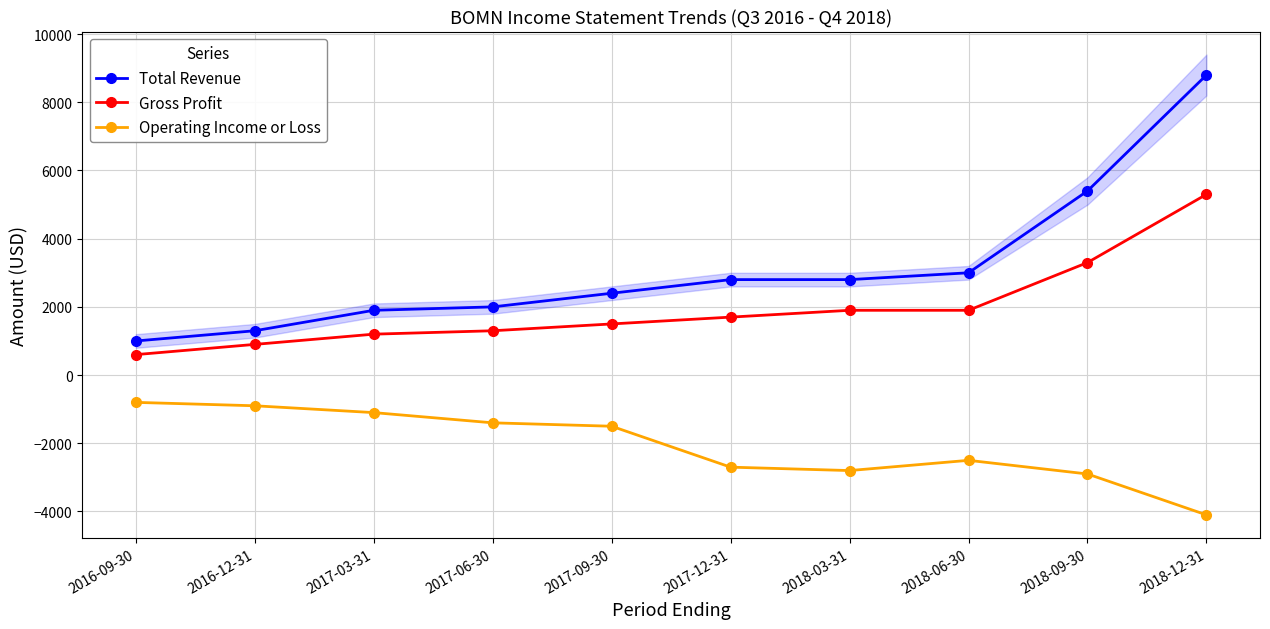

True or false: Total Revenue has more than 1 interior local peaks.

False